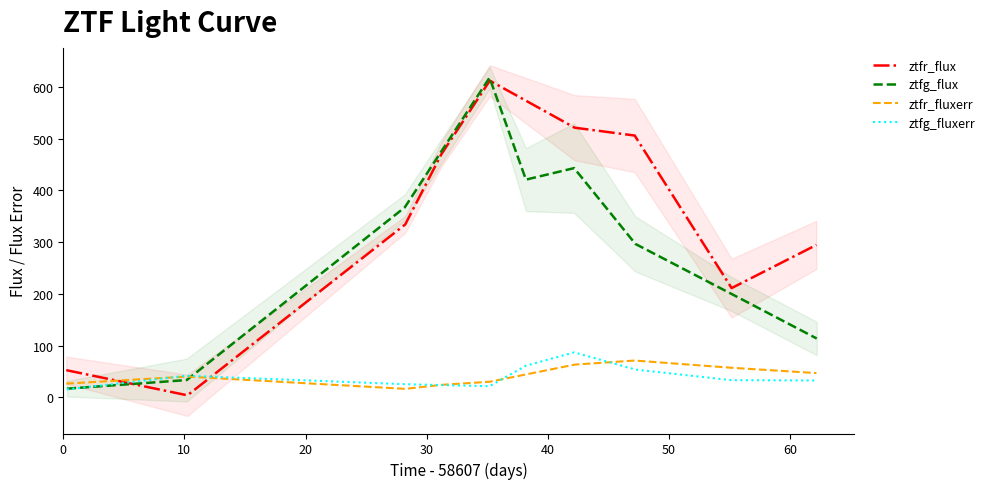

What is the difference between the second highest and second lowest values in the ztfr_flux series?

469.1